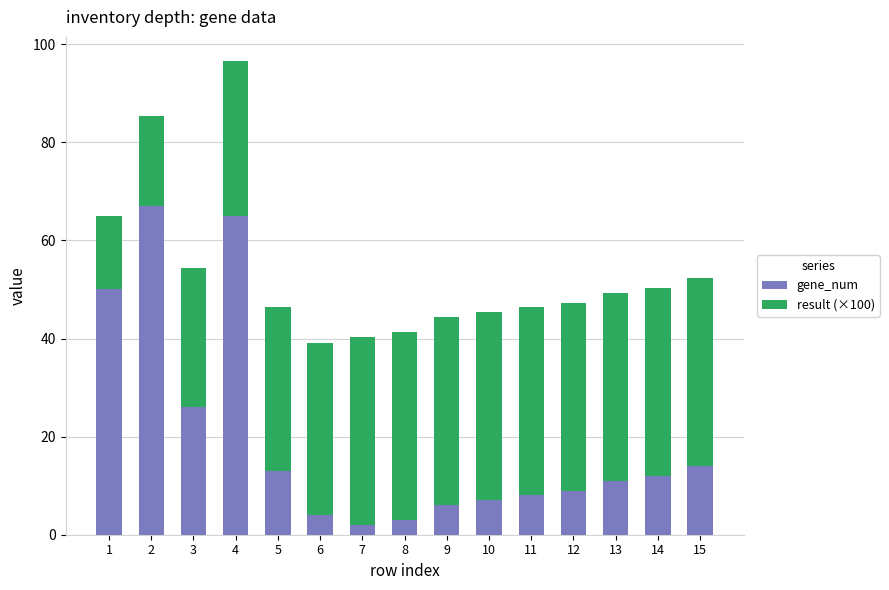

How many distinct data groups are displayed?

2